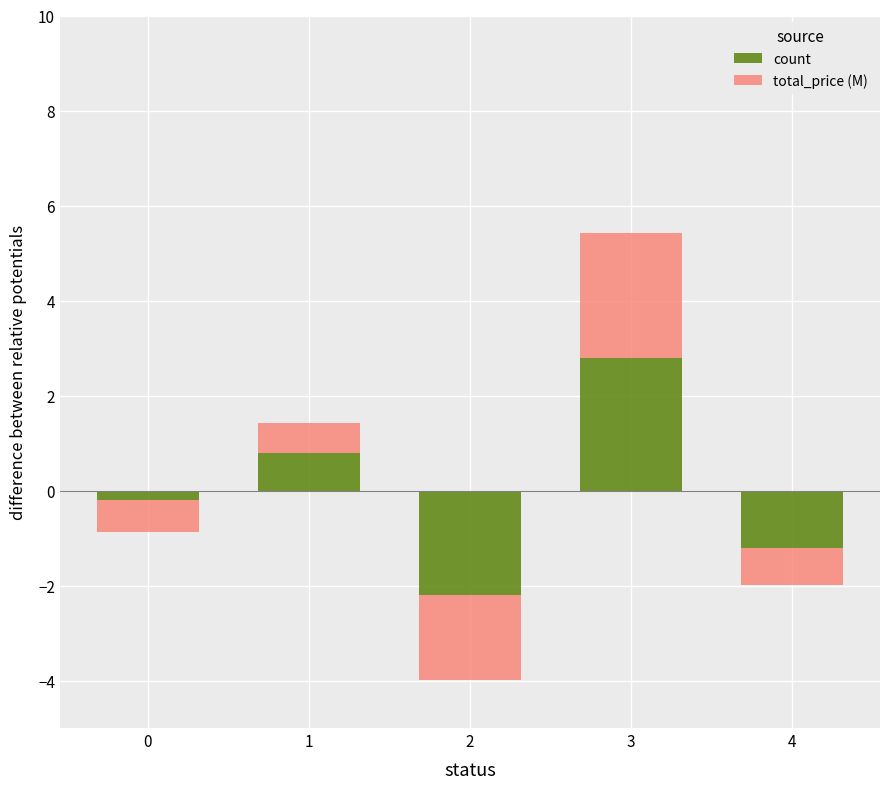

At 1, list the series in order from largest to smallest.

count, total_price (M)